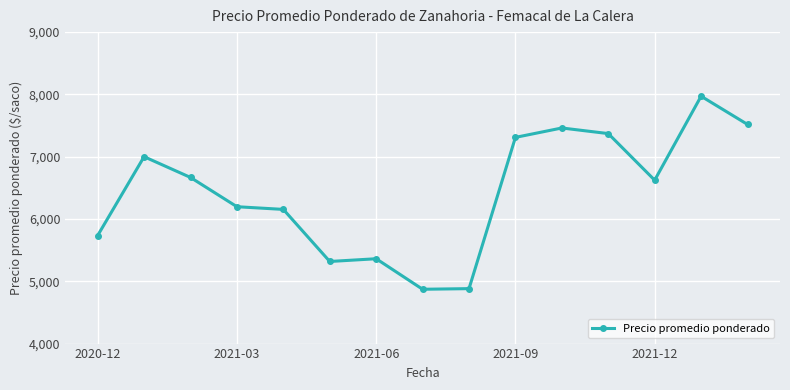

What is the smallest value displayed?

4872